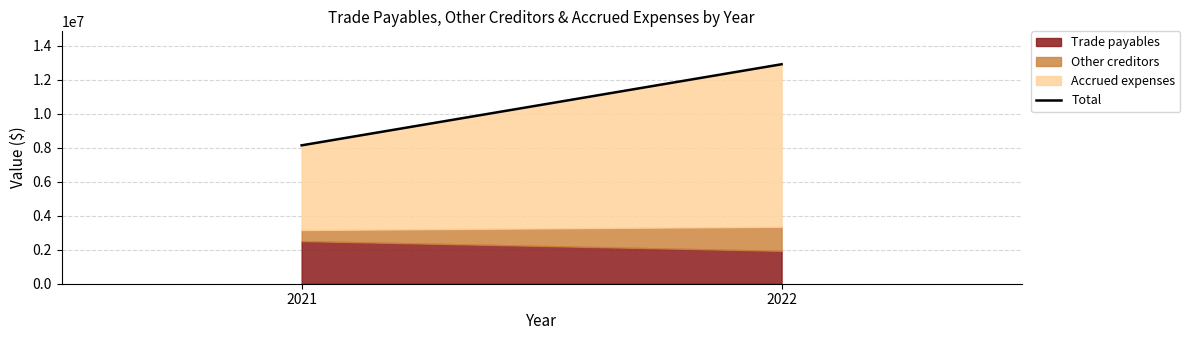

What is the highest value of the Trade payables series?

2506637